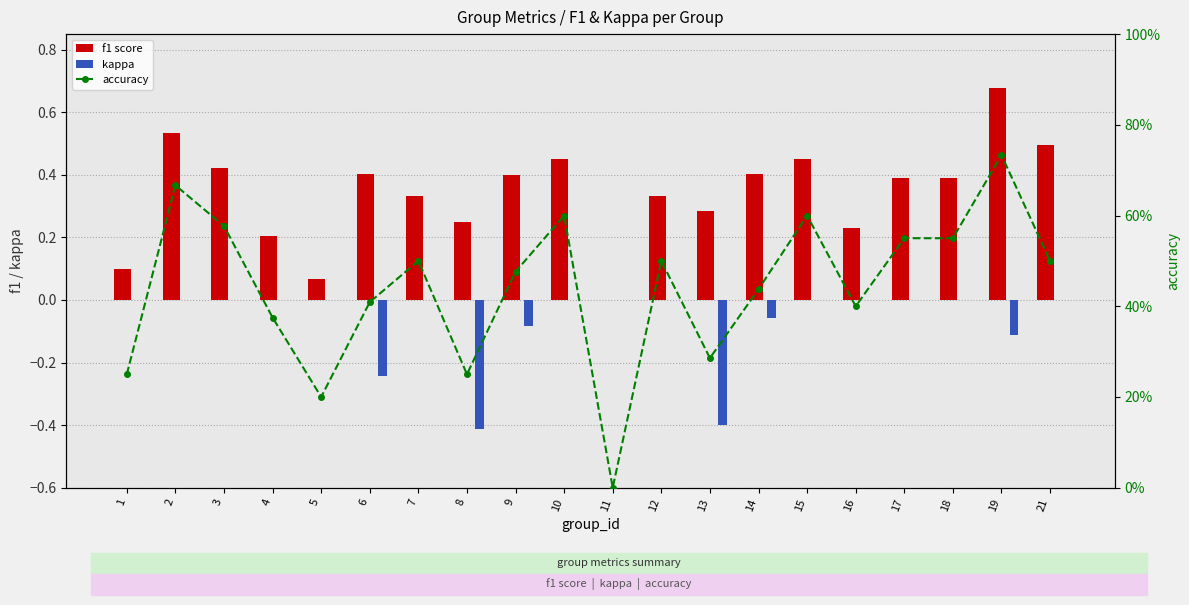

What is the difference between the maximum and minimum values in the f1 score series?

0.7